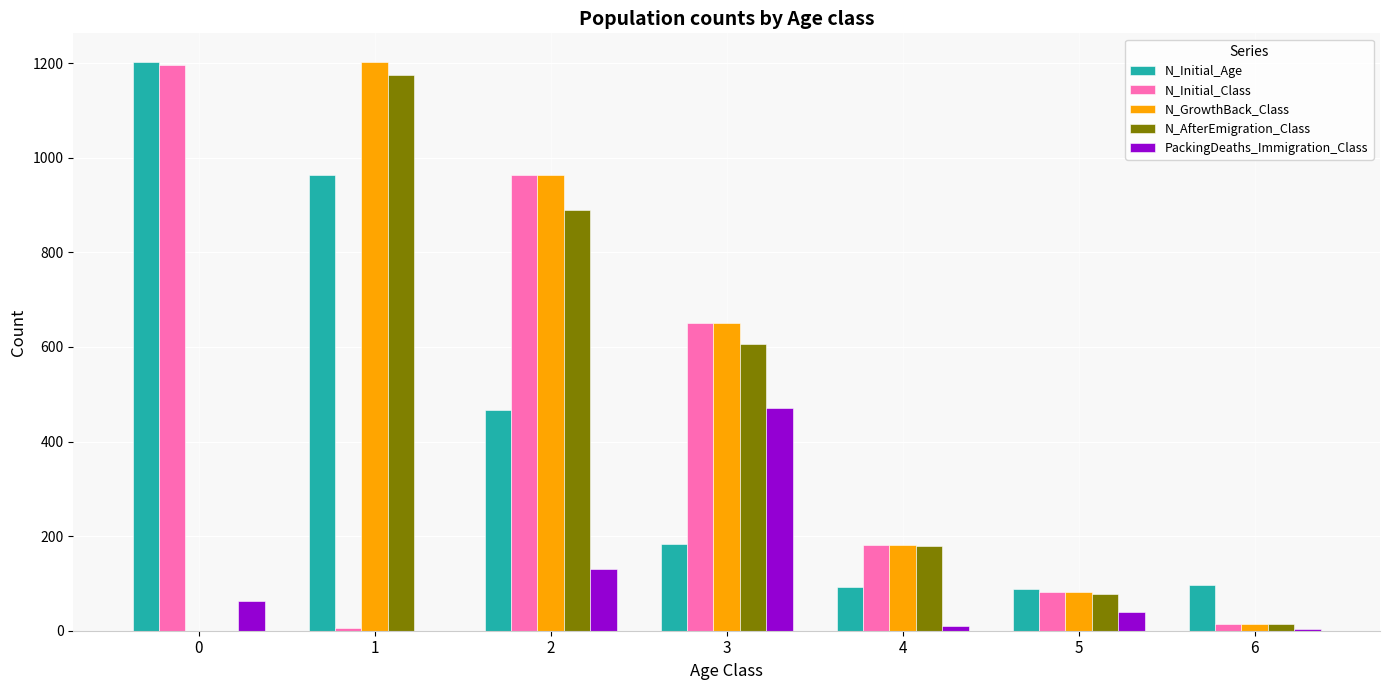

What is the maximum value for N_GrowthBack_Class?

1203